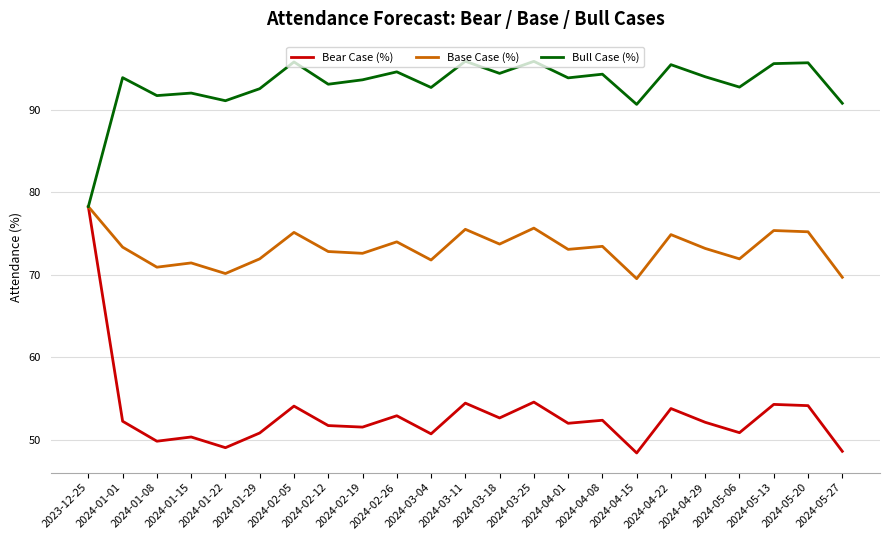

Is the value of Bear Case (%) at 2024-04-08 greater than the value of Bull Case (%) at 2024-05-27?

No